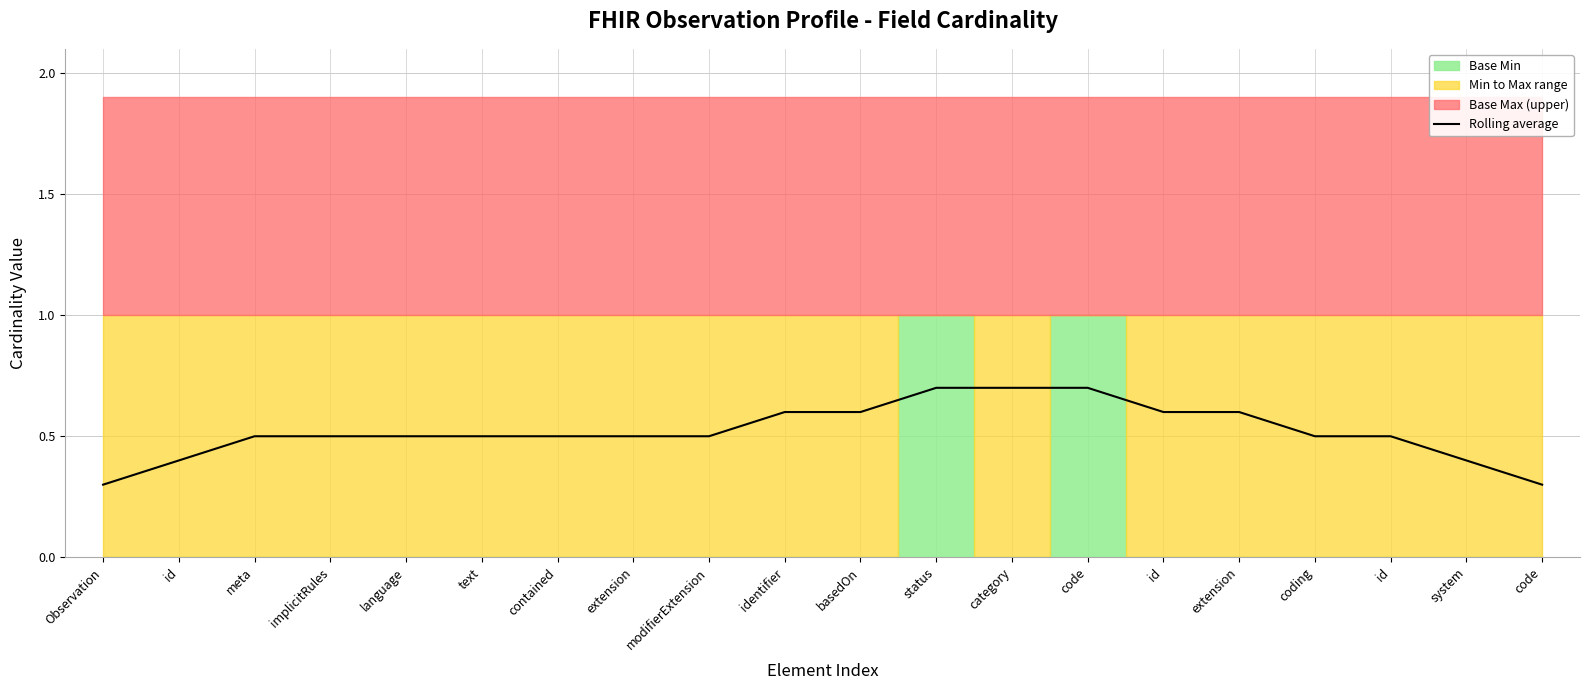

Reading left to right, transcribe all the data shown in this chart.

0.3	0.4	0.5	0.5	0.5	0.5	0.5	0.5	0.5	0.6	0.6	0.7	0.7	0.7	0.6	0.6	0.5	0.5	0.4	0.3